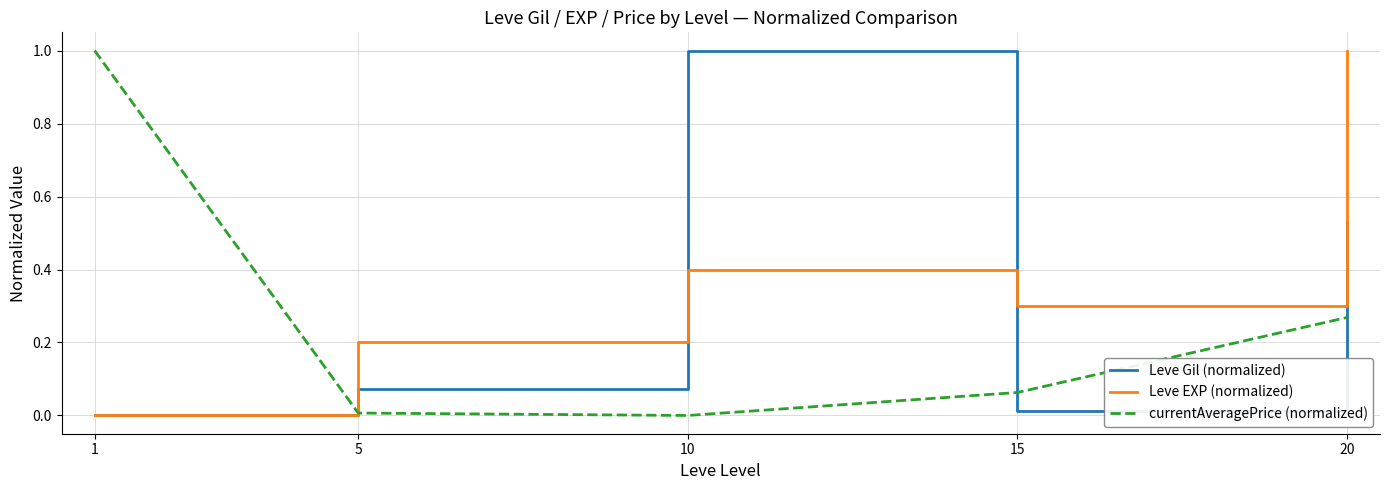

What is the difference between the maximum and minimum values in the currentAveragePrice (normalized) series?

1.0